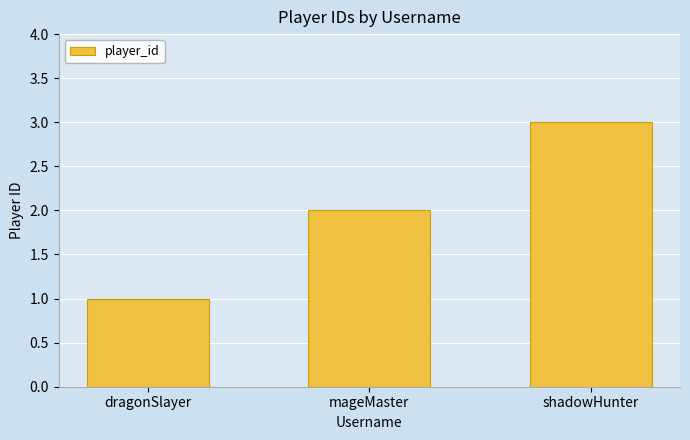

What is the change in value from mageMaster to shadowHunter?

+1